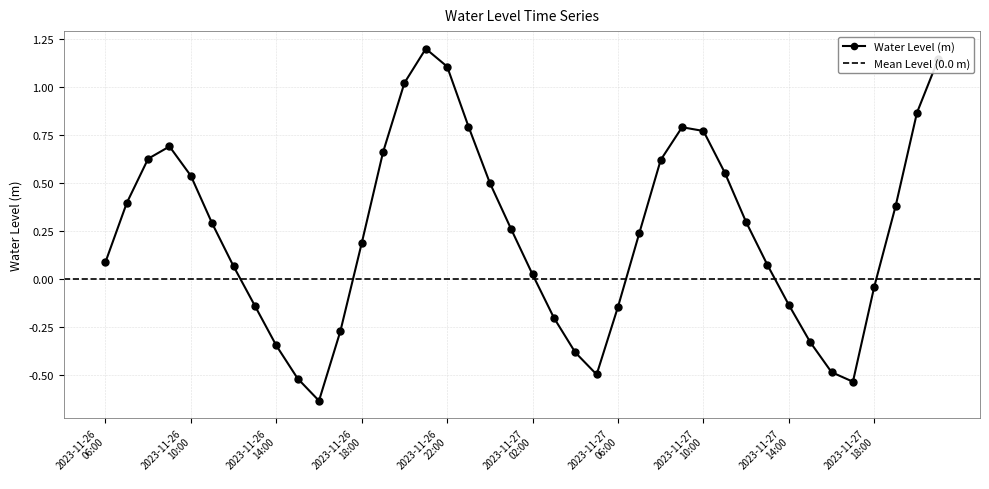

What is the difference between the maximum and minimum values?

1.8